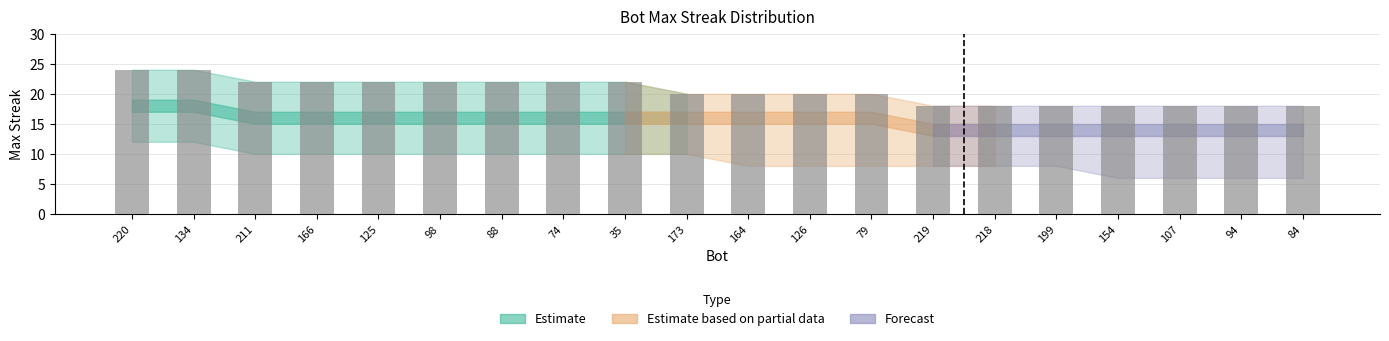

What is the sum of all values?

408